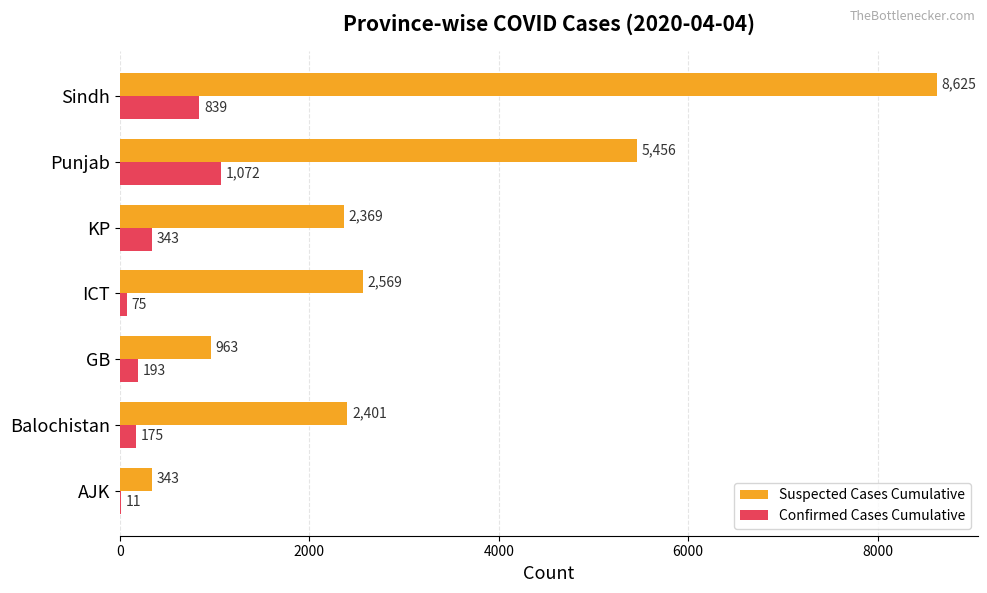

What is the greatest value displayed?

8625